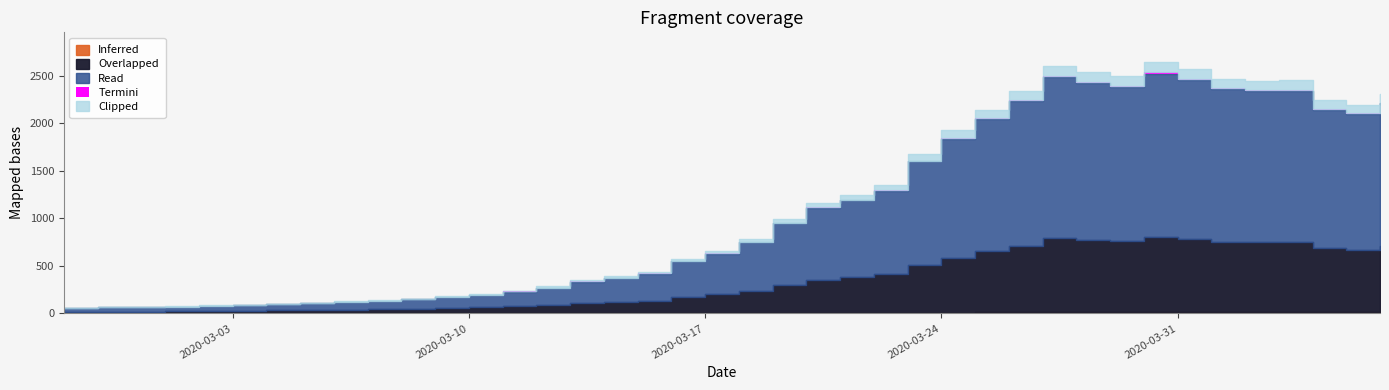

What is the value of the 22nd point from the left?

993